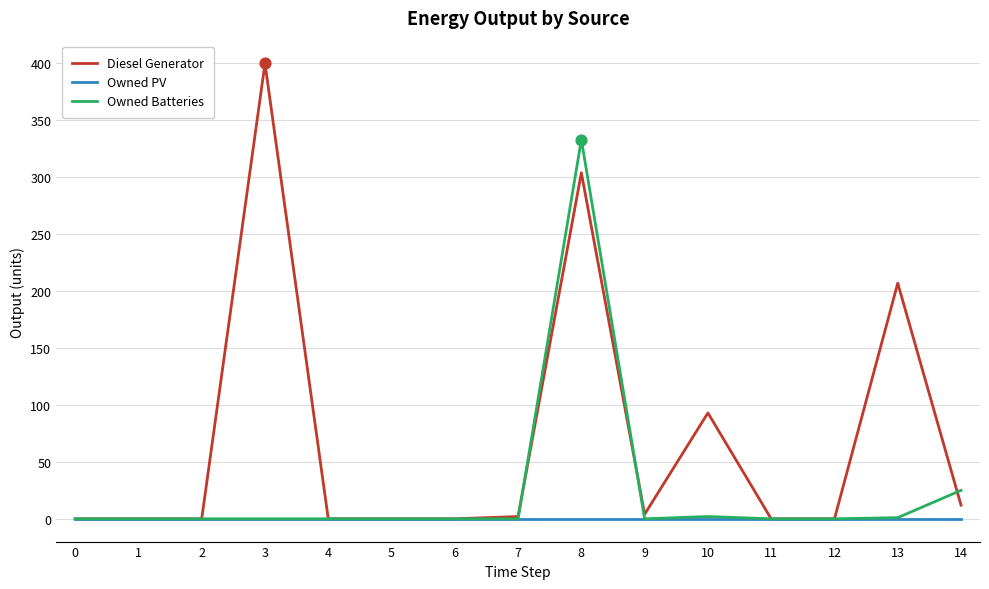

The Diesel Generator series shows 55 at 13. True or false?

False